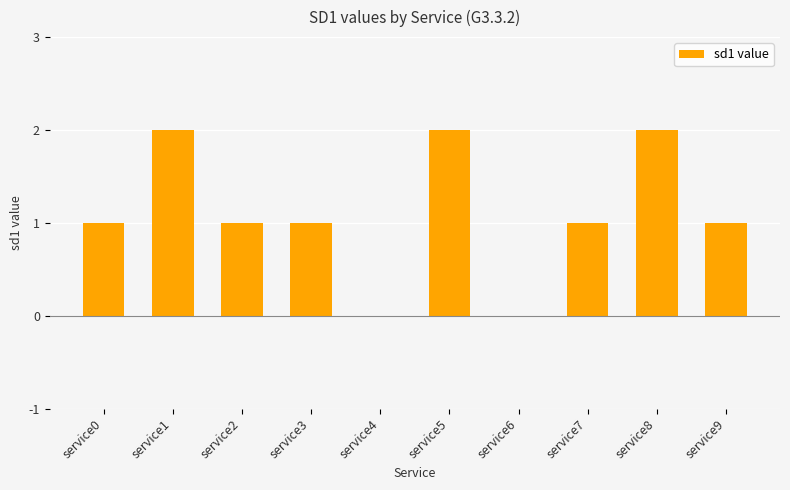

Count the number of data series in this chart.

1